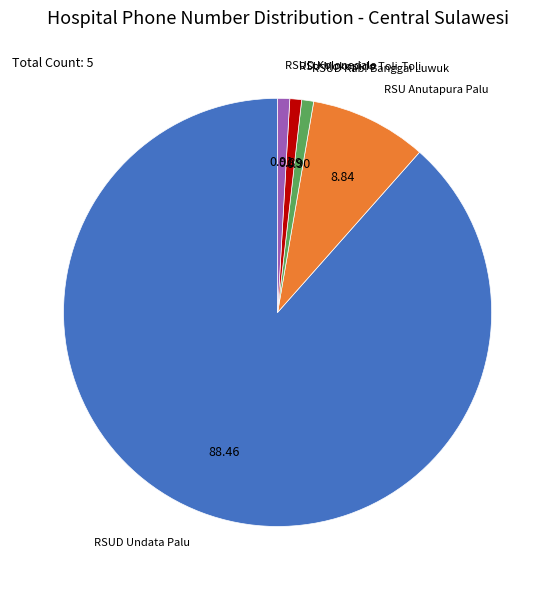

Does any single category account for the majority?

Yes